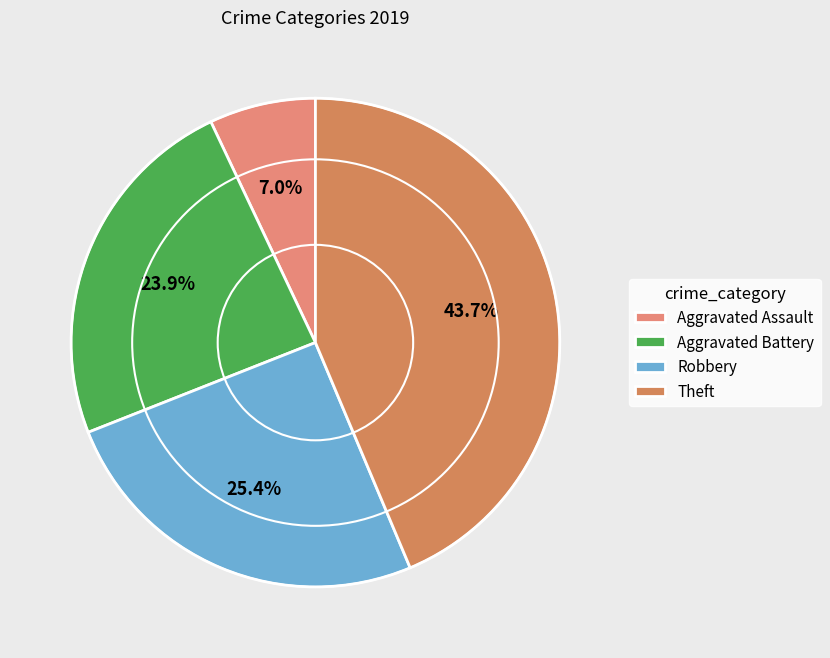

To the nearest percent, what percentage of the pie is Robbery?

25%